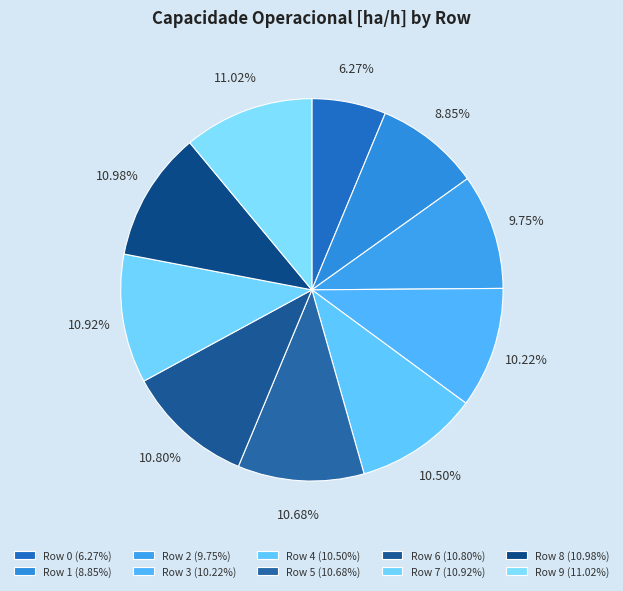

Combined, do Row 3 and Row 1 account for over 50%?

No